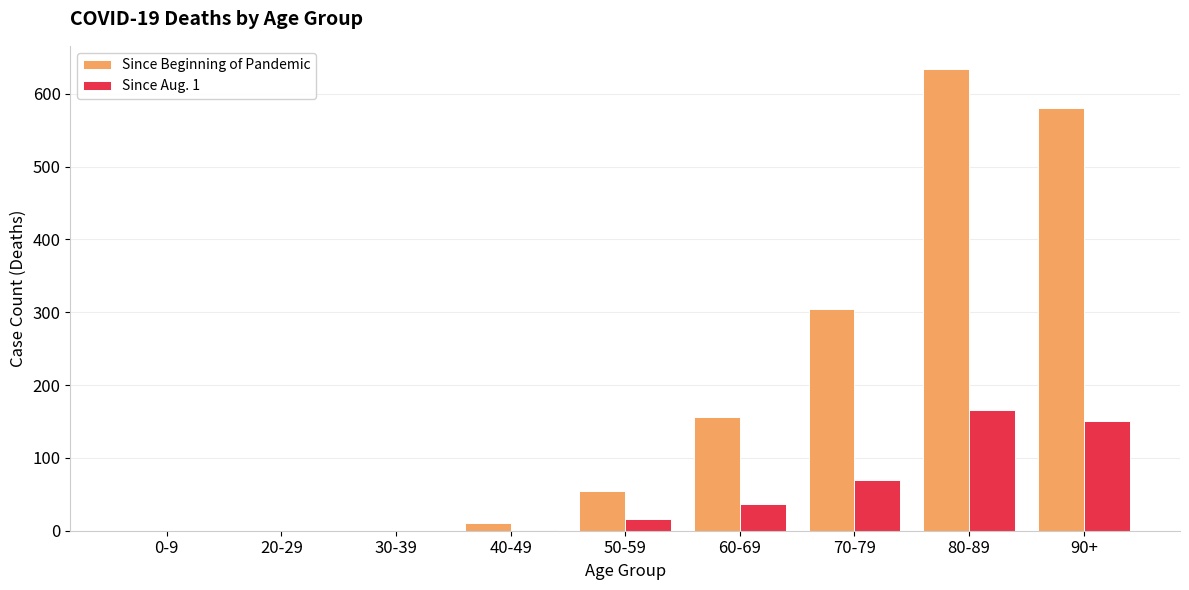

What is the average value of the Since Beginning of Pandemic series?

193